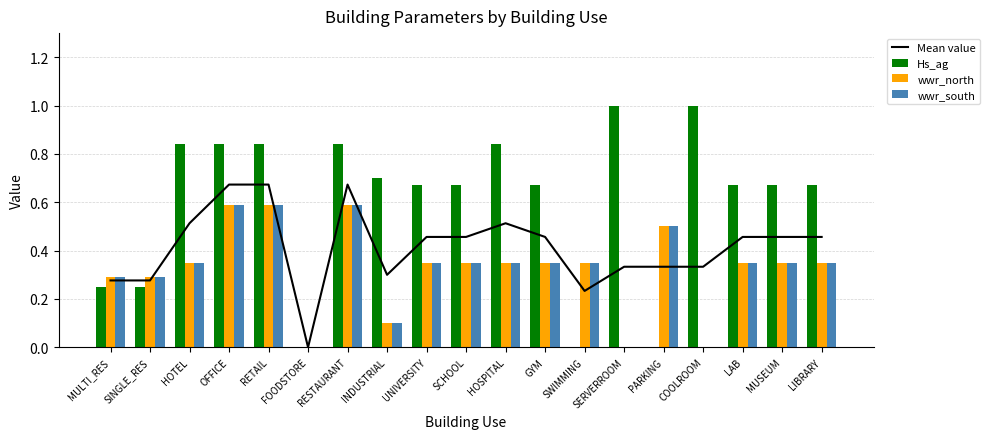

What is the total value across all series at SWIMMING?

0.9